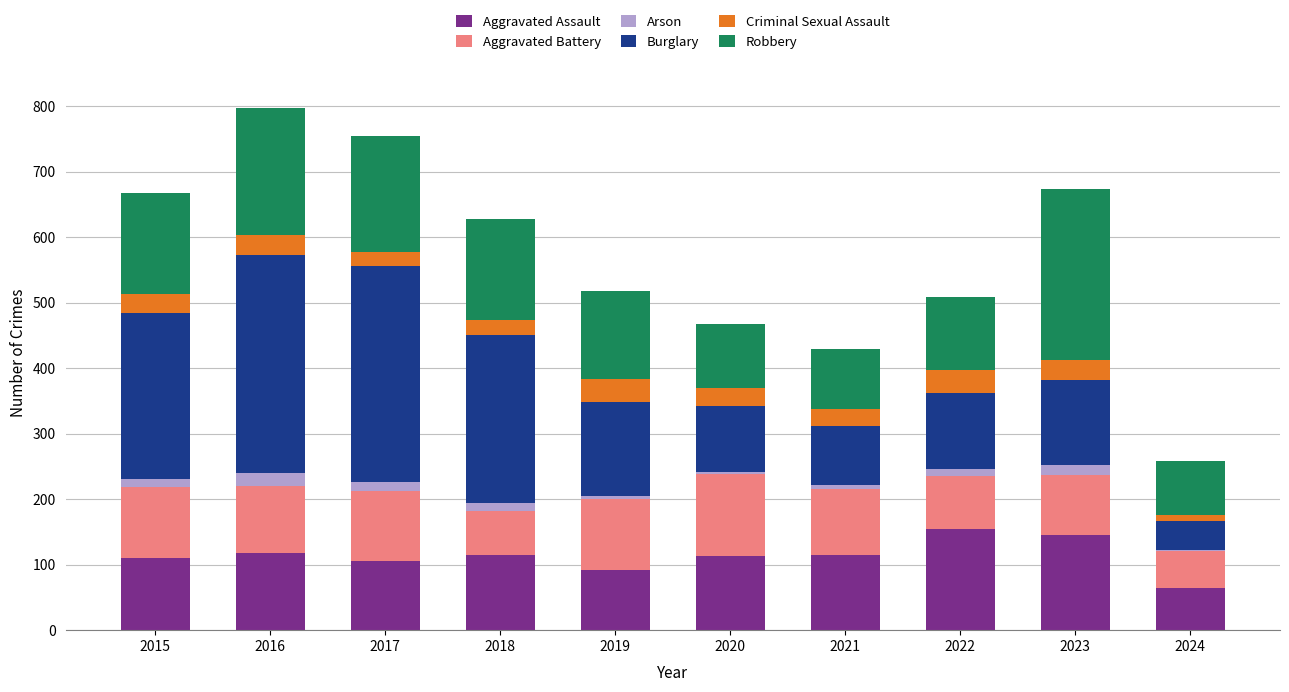

Which category has the highest value in the Aggravated Assault series?

2022